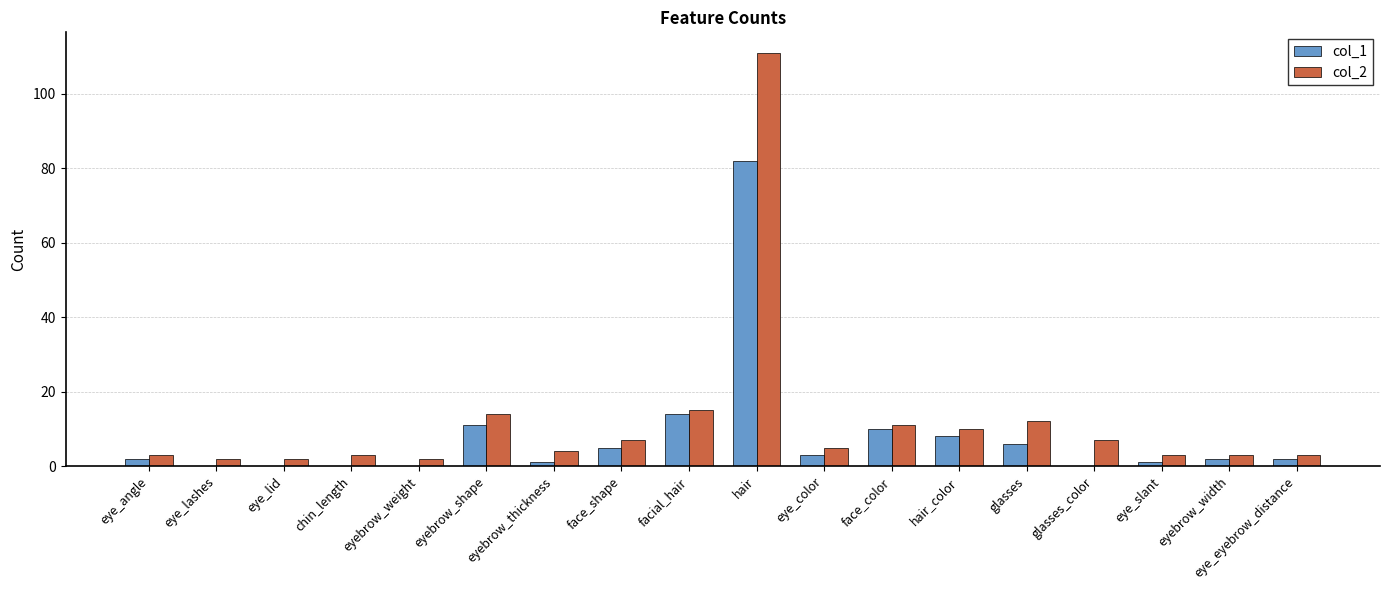

What are all the series names shown in the legend?

col_1, col_2